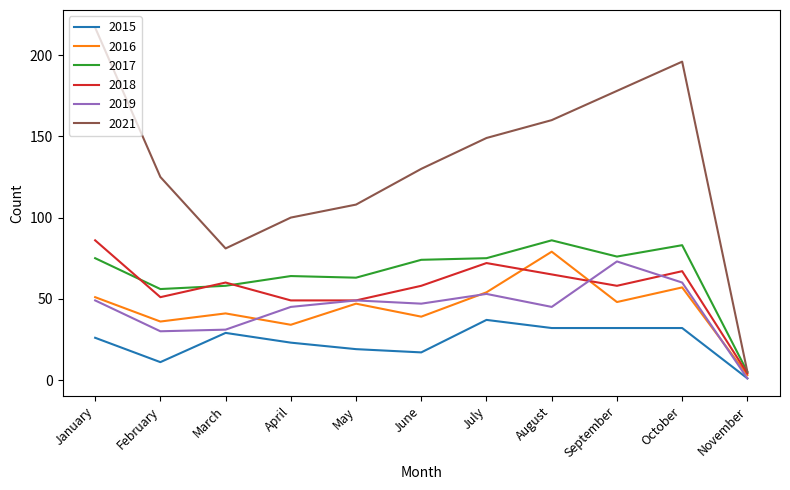

What are all the series names shown in the legend?

2015, 2016, 2017, 2018, 2019, 2021